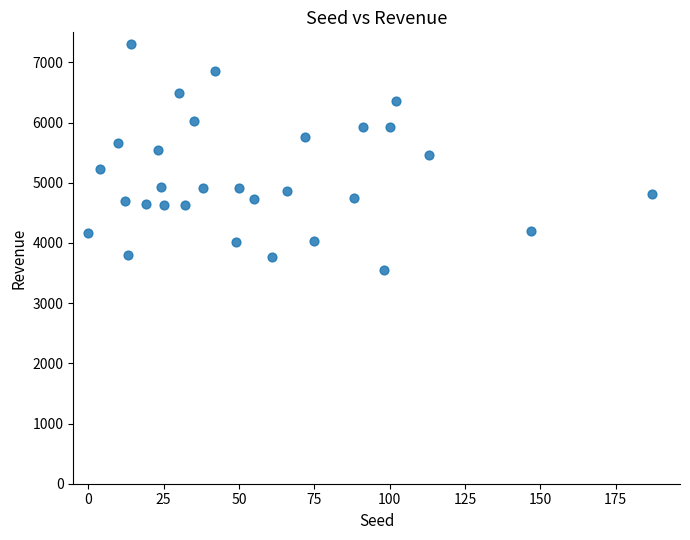

What is the range of Y values (max minus min)?

3758.6